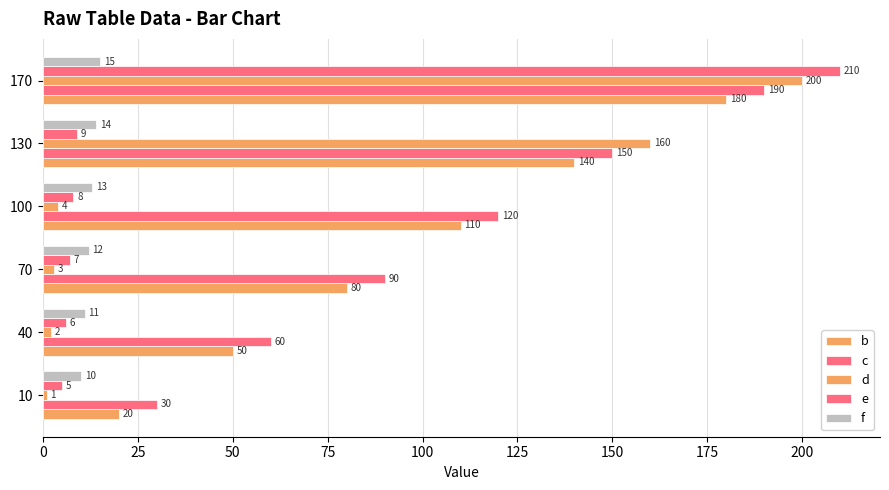

How many data points in b are less than 110?

3